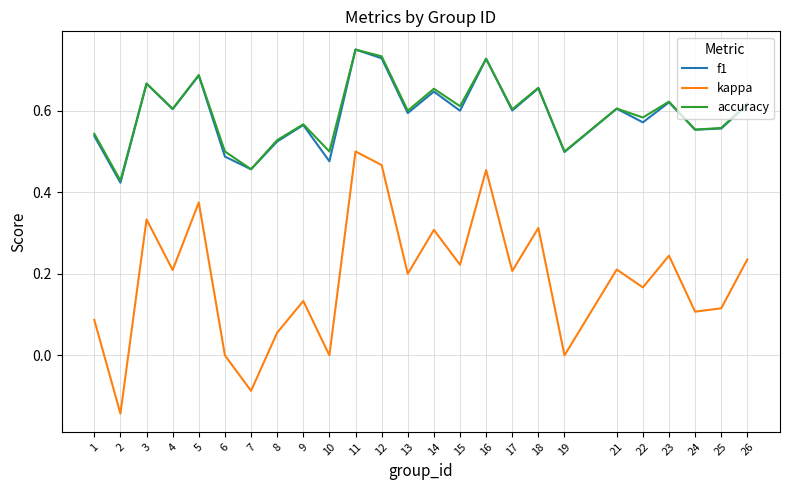

Which series has the widest spread of values?

kappa